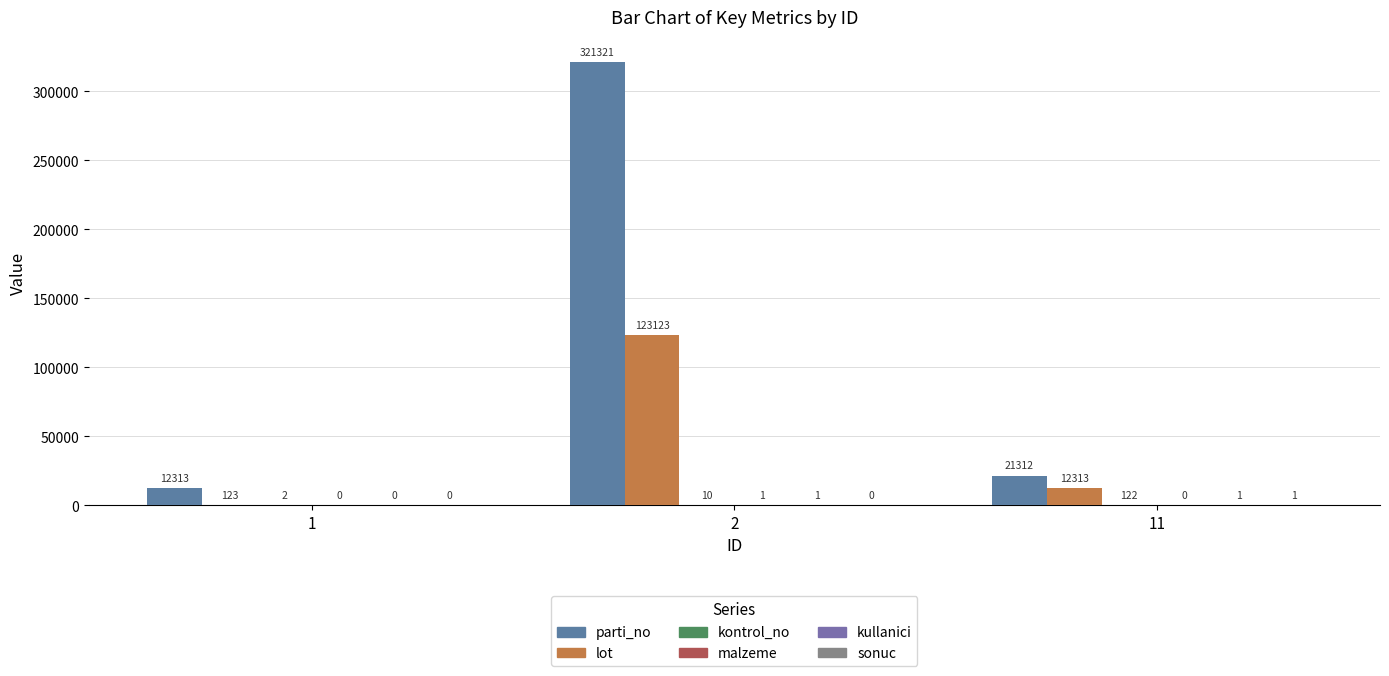

What is the value of the lot bar at the 2nd from the left?

123123